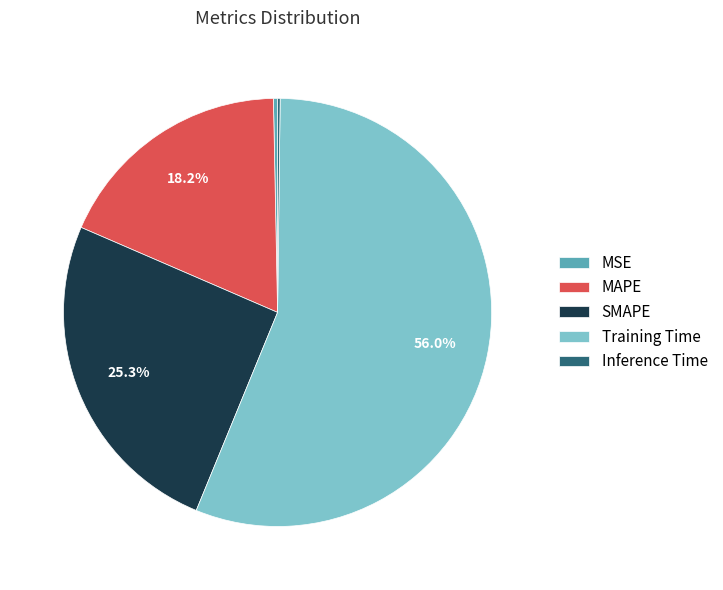

Does Training Time represent more than half of the total?

Yes